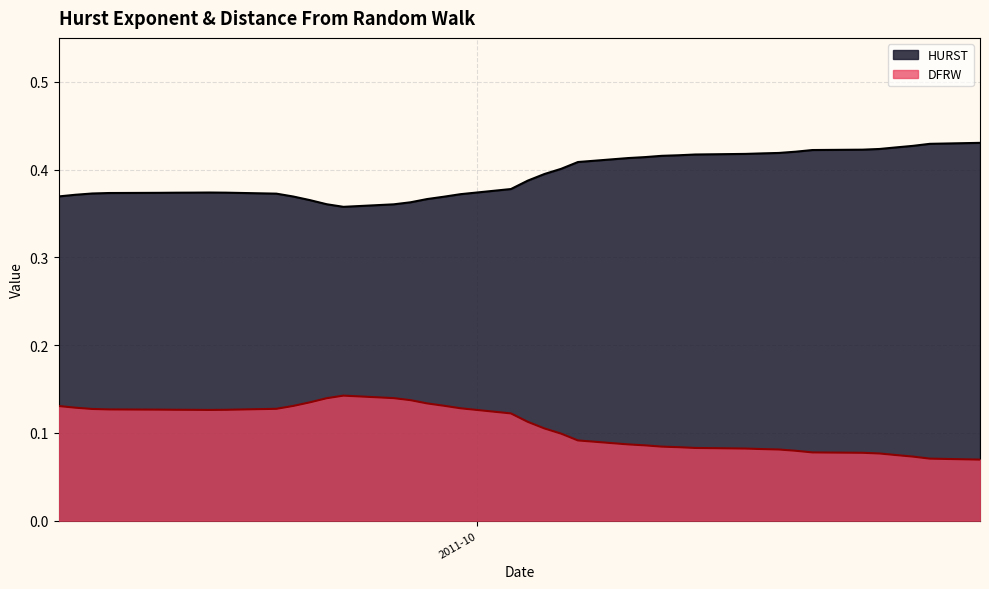

Which series has the largest total across all categories?

HURST